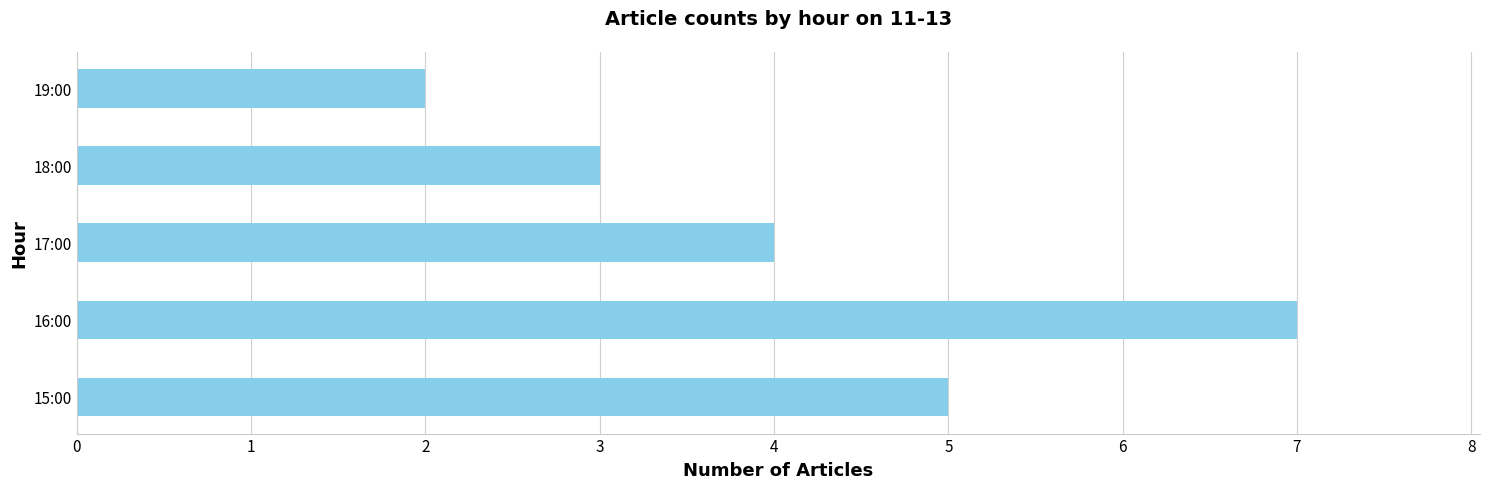

Where is the data nearest to the value 4?

17:00